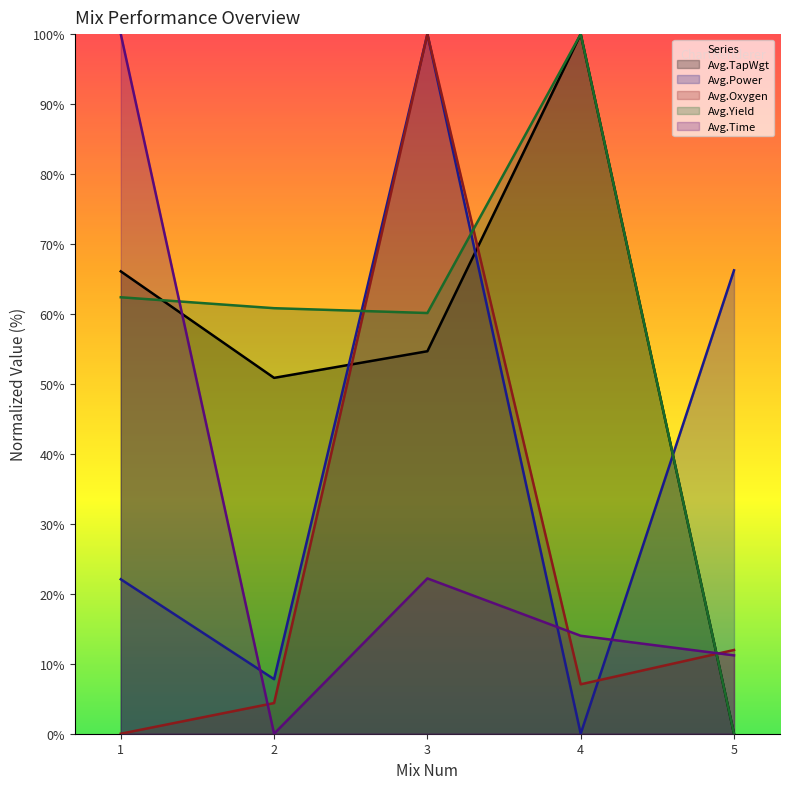

Is it true that Avg.Power equals 14.7 at 1?

False